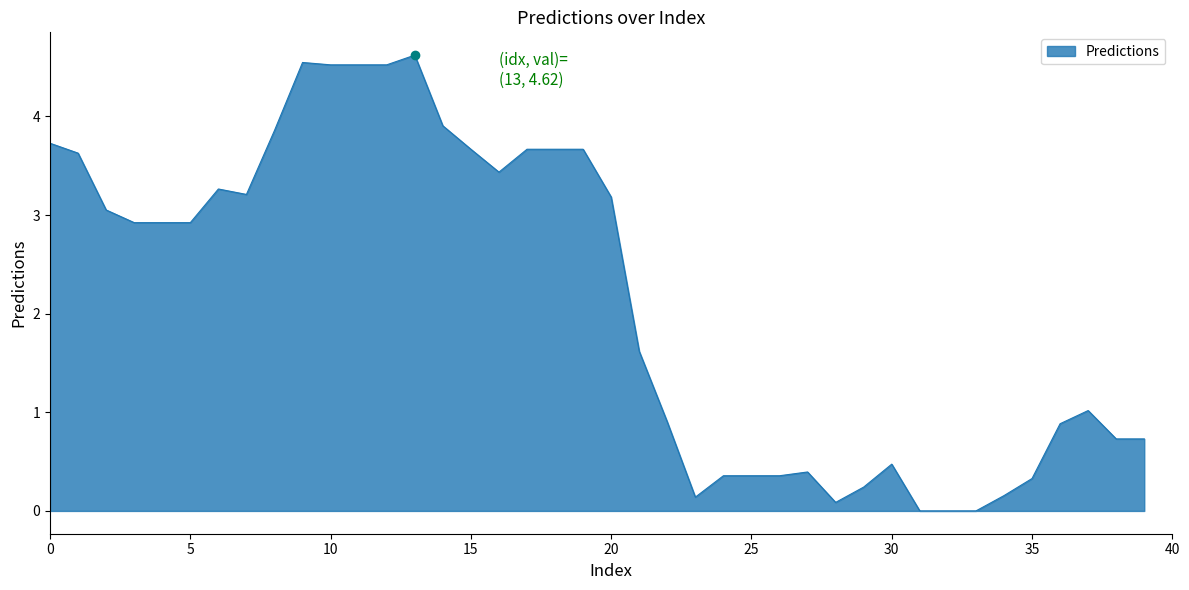

What is the greatest value displayed?

4.6